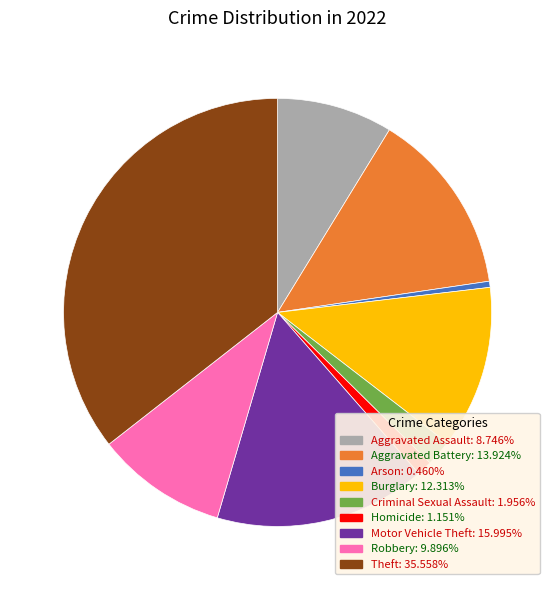

Approximately how many times larger is the value at Motor Vehicle Theft compared to Theft?

0.4